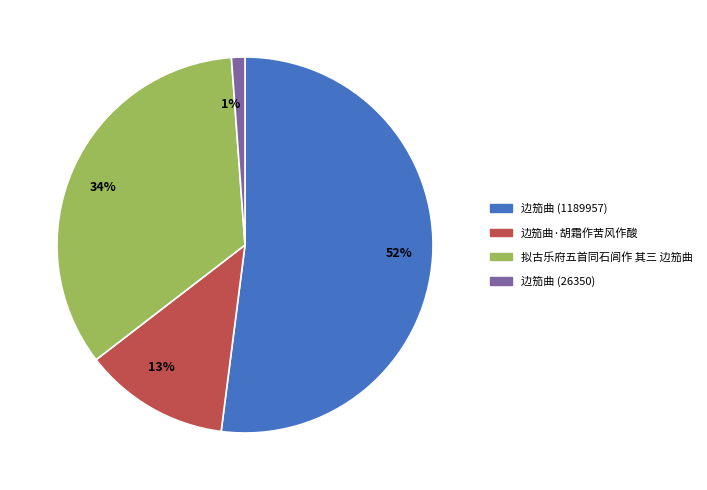

Is there any slice that represents more than half of the pie?

Yes